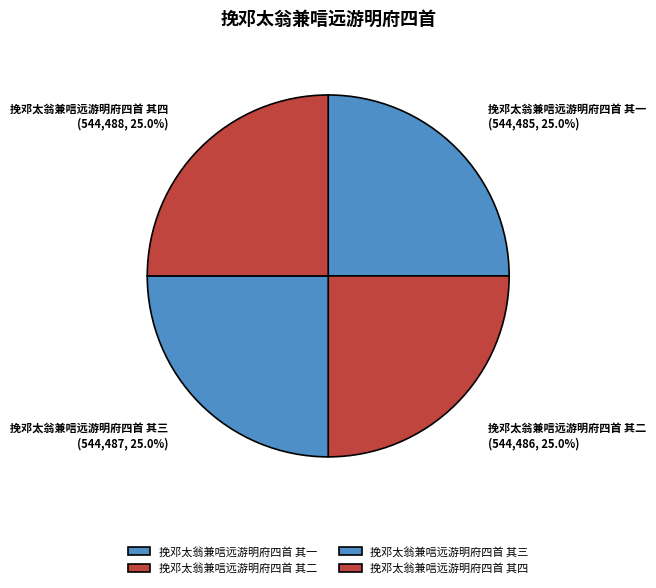

To the nearest percent, what portion does 挽邓太翁兼唁远游明府四首 其三 represent?

25%